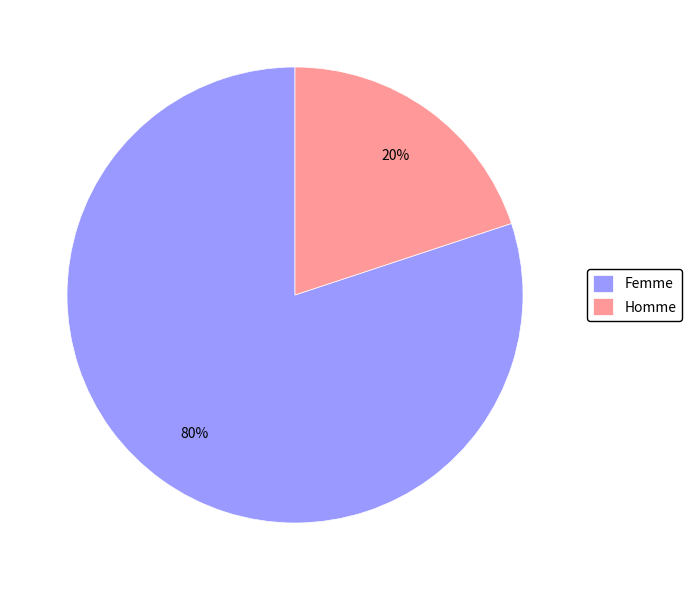

Is it true that Homme is 6% of the pie?

False